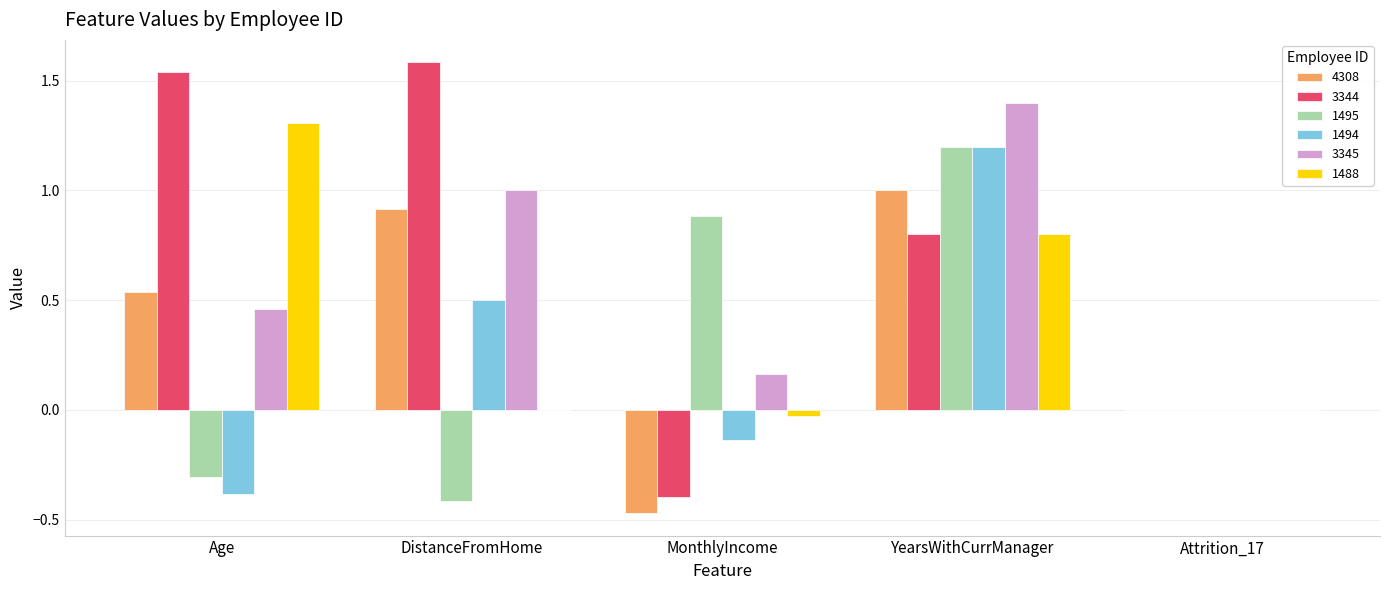

What is the approximate value of 1488 at YearsWithCurrManager?

0.8